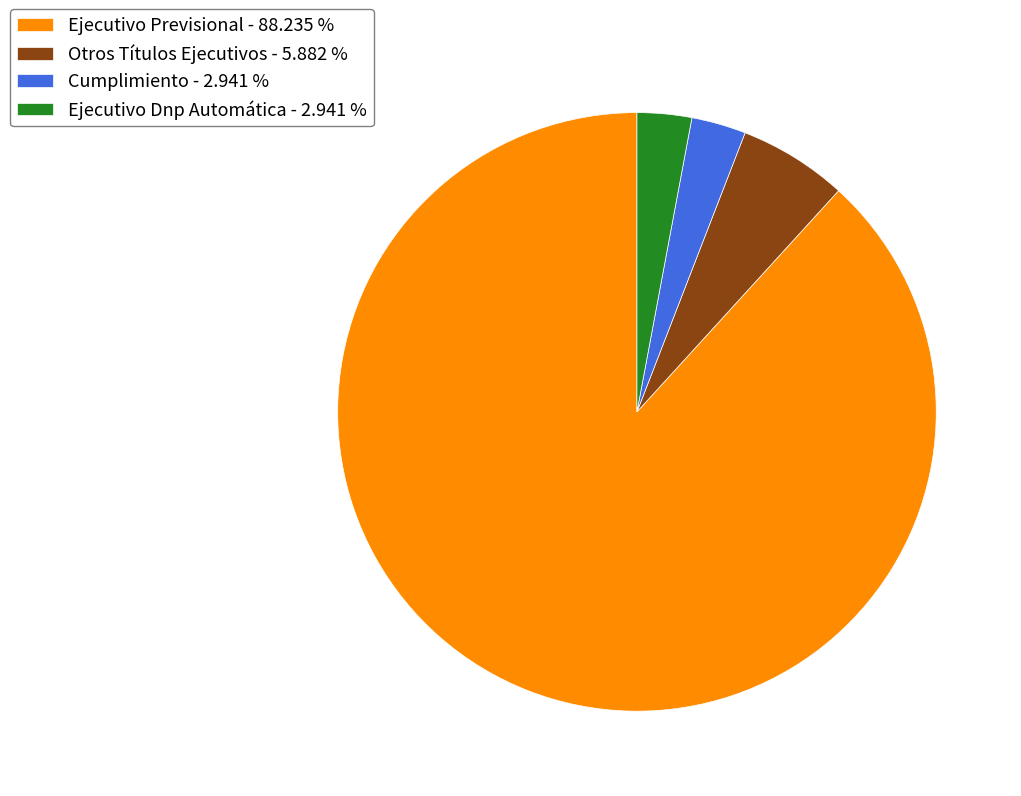

Which has a higher value, Otros Títulos Ejecutivos - 5.882 % or Cumplimiento - 2.941 %?

Otros Títulos Ejecutivos - 5.882 %